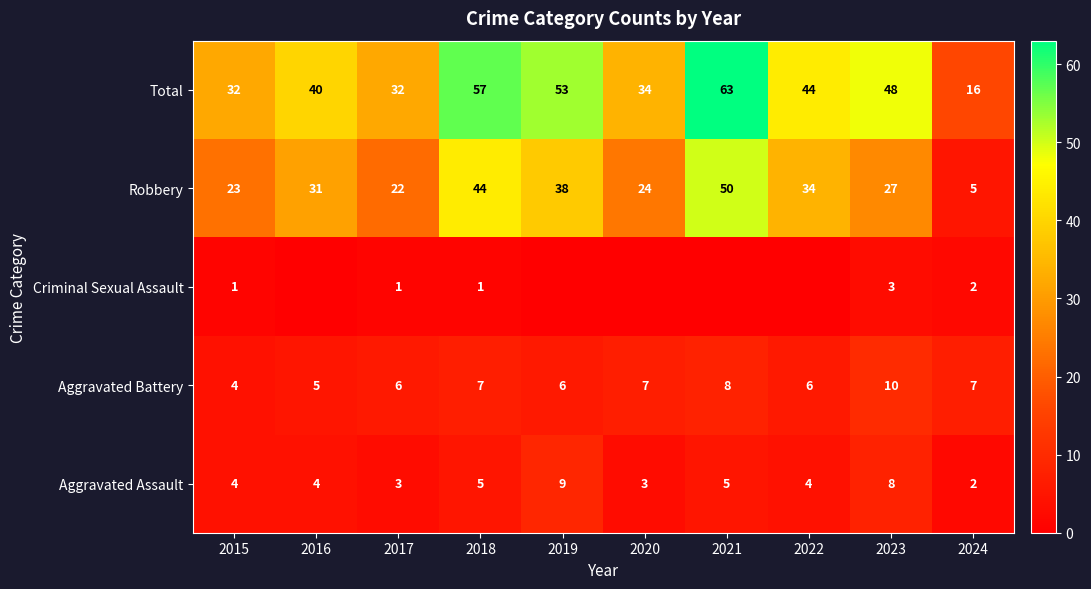

The Robbery series shows 50 at 2021. True or false?

True